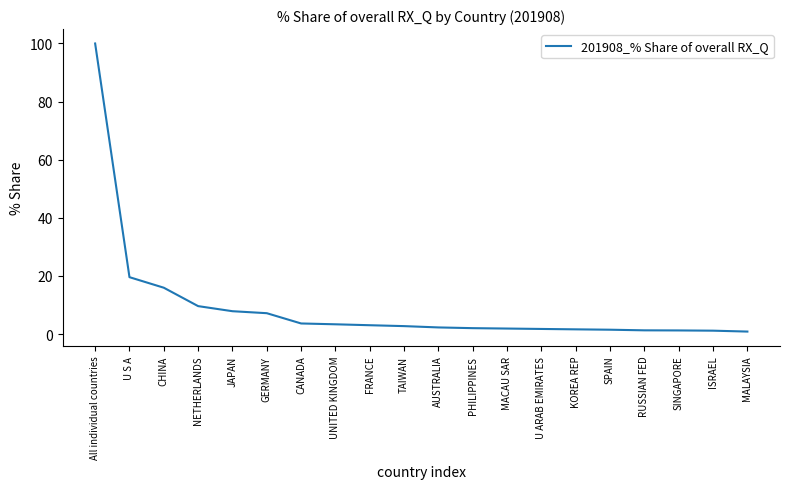

What is the difference between the maximum and second lowest values?

98.8